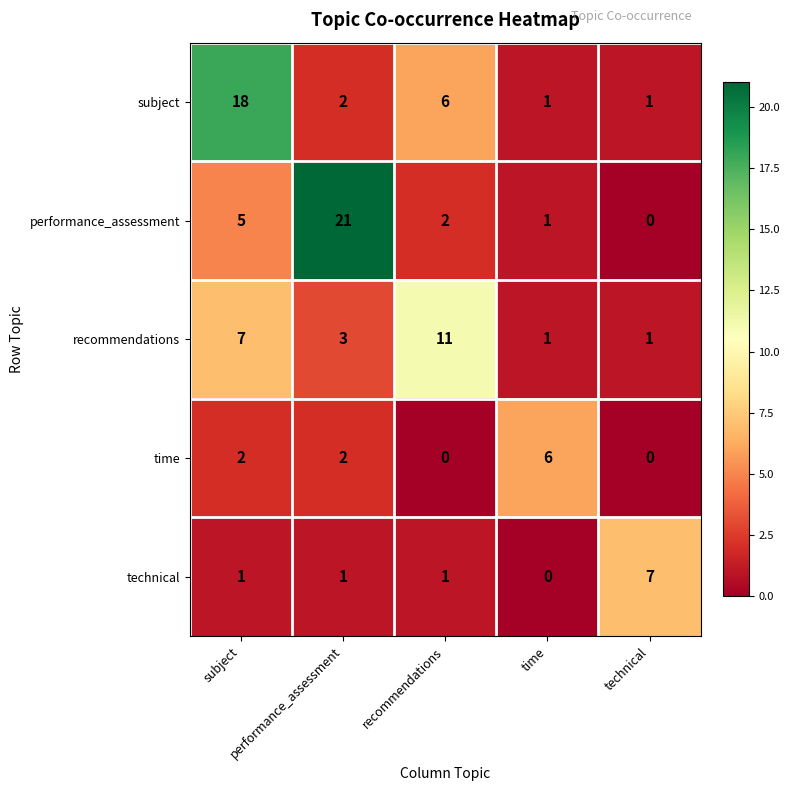

At how many categories does at least one series exceed 9?

3